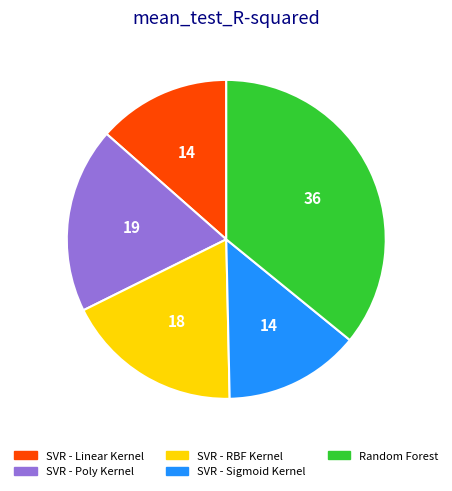

Is SVR - Poly Kernel the majority of the pie?

No